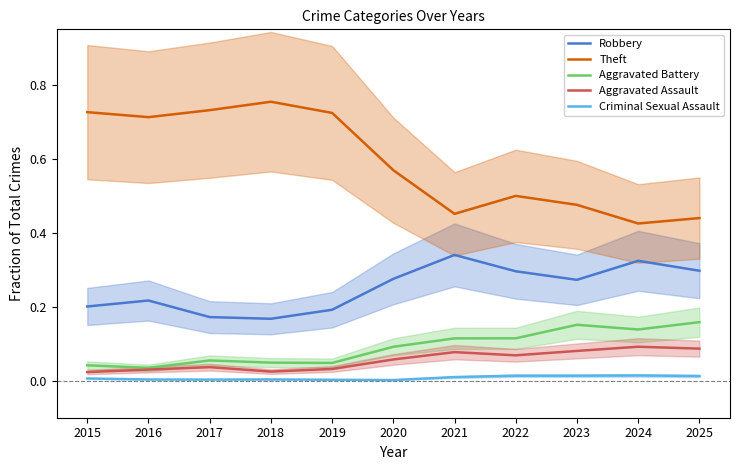

True or false: Criminal Sexual Assault and Aggravated Battery cross at least once.

False